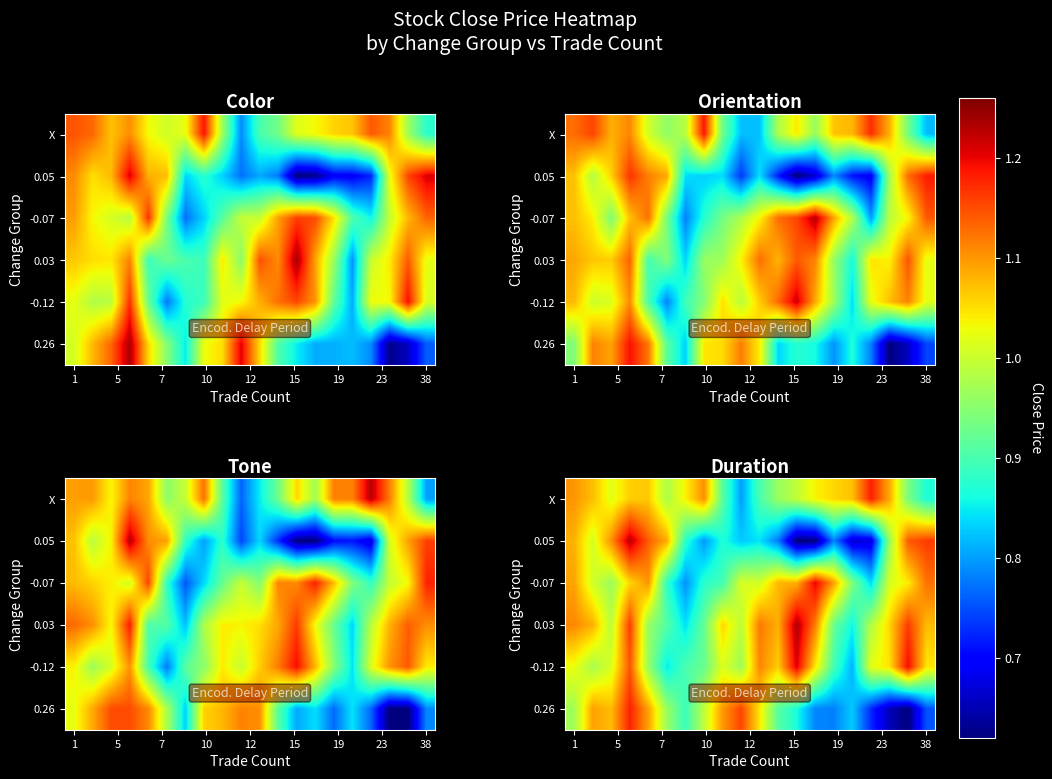

Reading right to left, transcribe all the data shown in this chart.

row_0: 0.9	0.9	1.1	1.2	1.1	1.1	1.0	1.0	1.0	0.9	0.8	0.9	1.1	1.0	1.0	1.1	1.1	1.0	1.1	1.1
row_1: 1.2	1.1	1.0	0.7	0.7	0.8	0.6	0.6	0.8	0.8	0.8	0.9	0.8	0.9	1.1	1.1	1.2	1.1	1.0	1.1
row_2: 1.1	1.0	1.0	0.8	0.9	1.1	1.2	1.1	1.1	1.0	1.0	0.9	0.9	0.8	0.9	1.1	1.1	1.0	1.0	1.1
row_3: 1.1	1.2	1.1	1.0	0.9	0.9	1.1	1.2	1.1	1.1	1.0	1.1	0.9	0.8	0.9	1.0	1.2	1.0	1.1	1.1
row_4: 1.0	1.2	1.0	1.0	0.8	0.9	1.0	1.2	1.1	1.1	1.0	1.0	0.9	0.9	0.8	1.0	1.1	1.0	1.0	1.0
row_5: 0.8	0.6	0.7	0.7	0.8	0.8	0.8	0.9	0.9	1.0	1.2	1.1	1.0	0.9	1.0	1.1	1.2	1.1	1.1	1.0